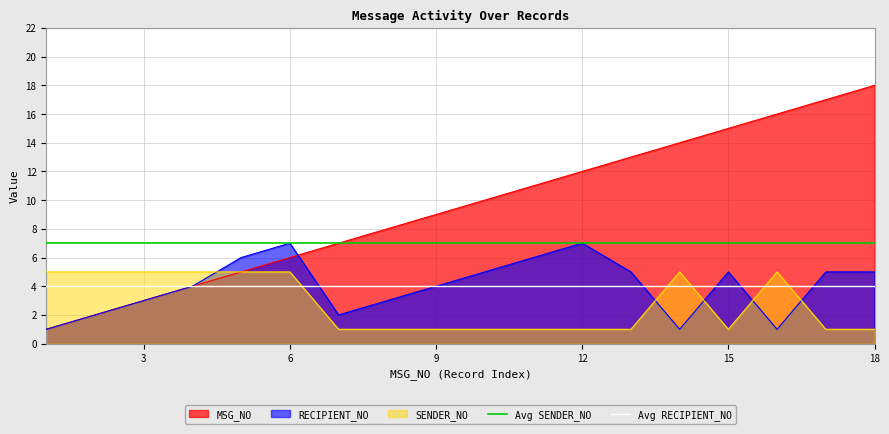

Is it true that RECIPIENT_NO equals 7 at 12?

True